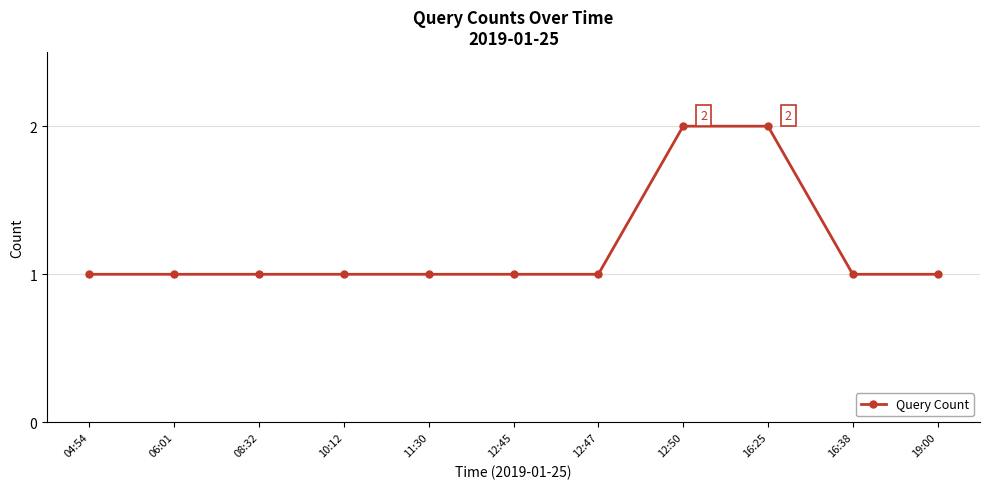

What is the label of the 3rd point from the left?

08:32